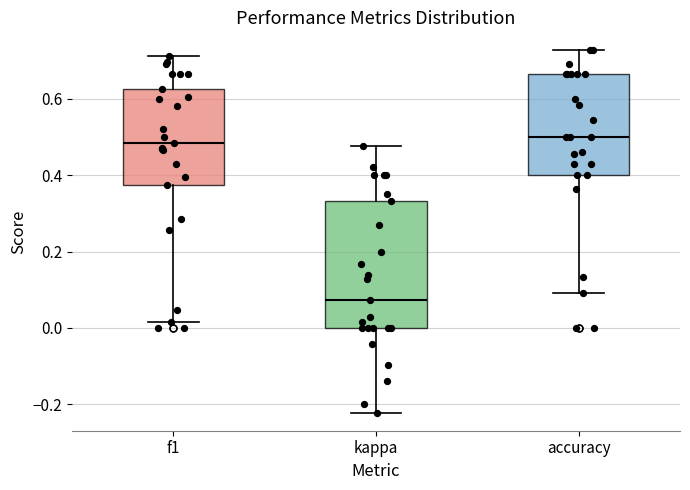

Reading left to right, transcribe this box plot: for each box, give where its median line is, the range the box spans, and where its two whiskers end, as read against the y-axis. The values are not printed on the chart, so give them approximately, as read against the axis.

f1: median 0.48, box 0.38 to 0.62, whiskers 0.02 to 0.72
kappa: median 0.08, box 0.00 to 0.34, whiskers -0.22 to 0.48
accuracy: median 0.50, box 0.40 to 0.66, whiskers 0.10 to 0.72